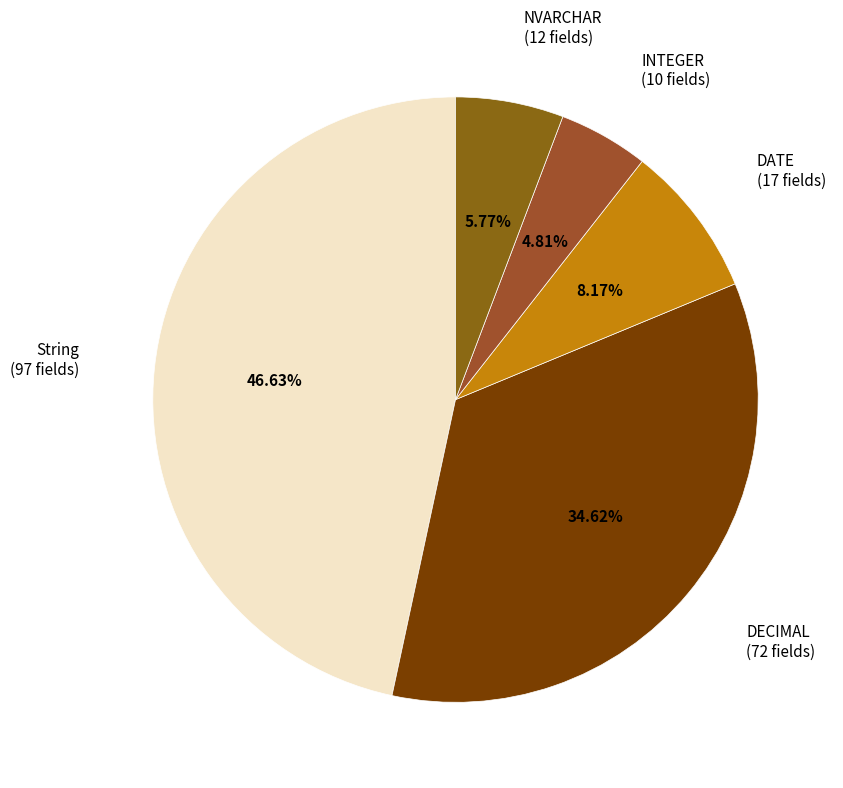

How many segments does this pie chart have?

5